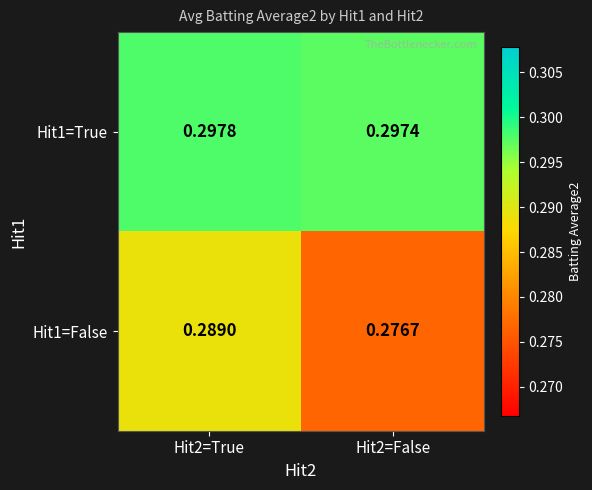

How many data points does each series have?

2